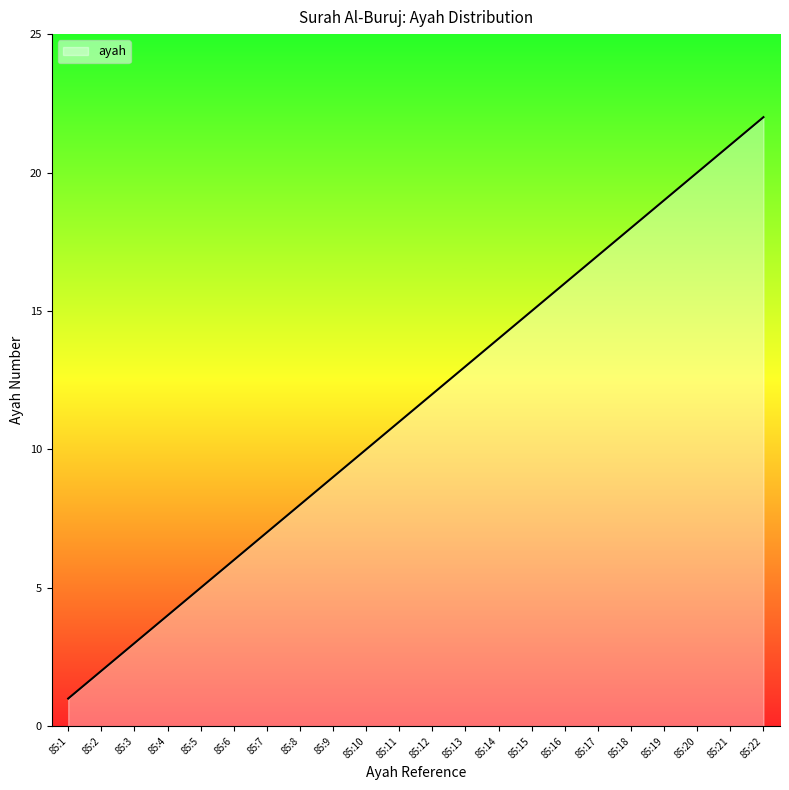

How many lines are shown in the chart?

1